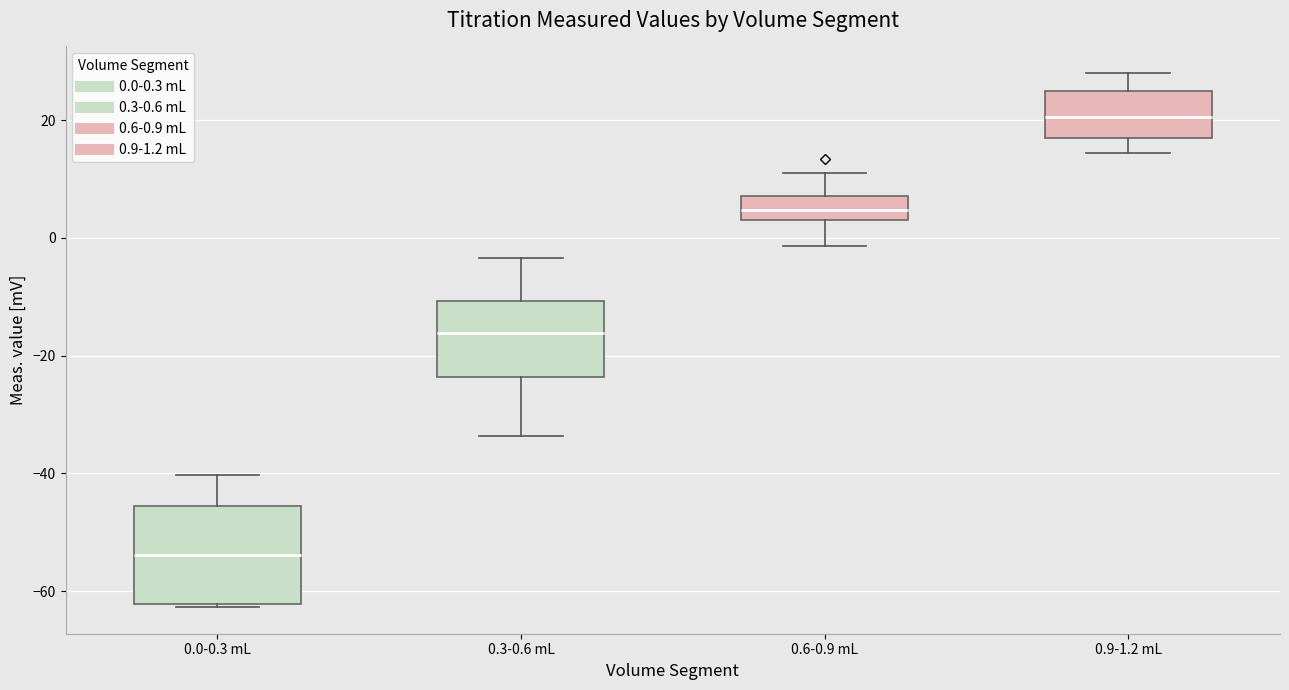

Comparing the boxes themselves (not the whiskers), which one is the tallest?

0.0-0.3 mL